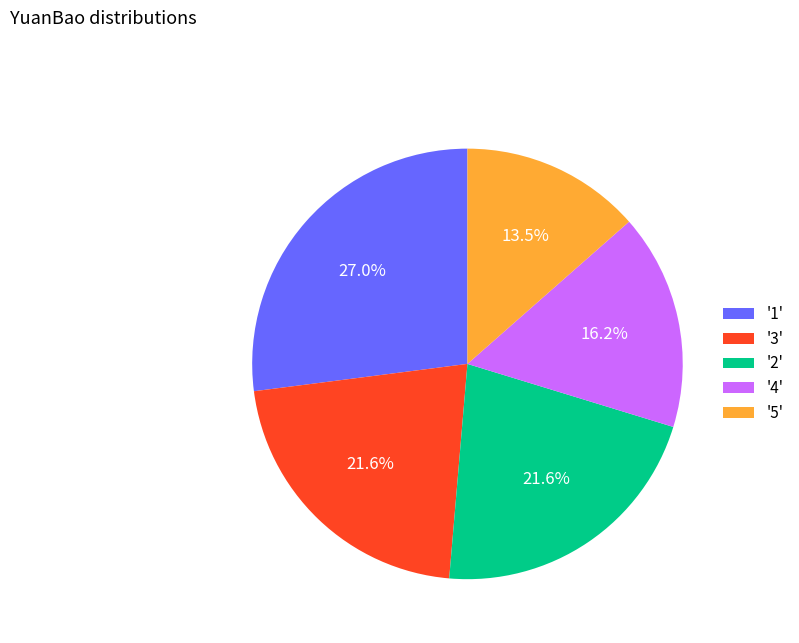

Which slice is the smallest?

'5'